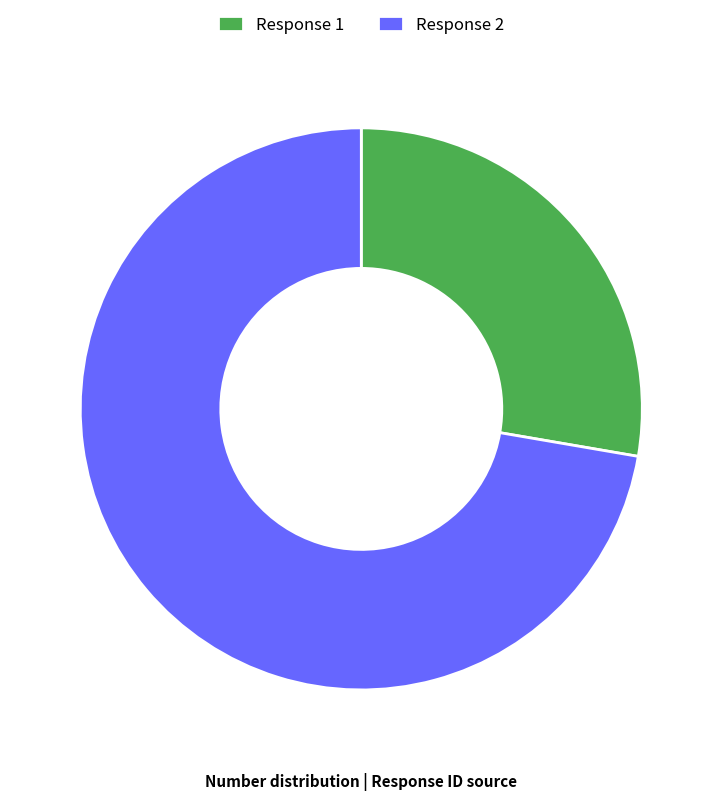

Which slice is the smallest?

Response 1